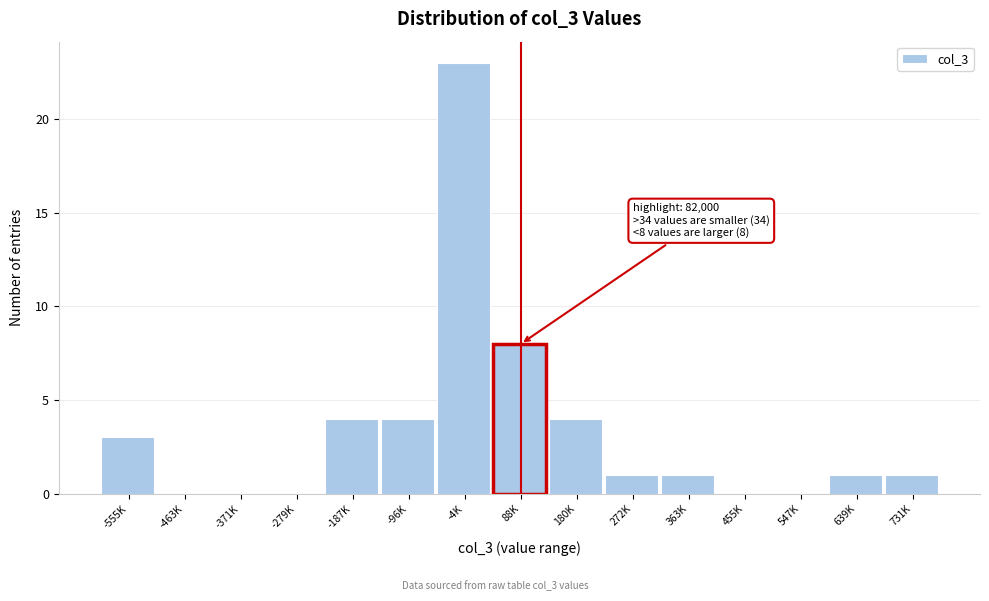

Reading left to right, transcribe all the data shown in this chart.

-555K=3	-463K=0	-371K=0	-279K=0	-187K=4	-96K=4	-4K=23	88K=8	180K=4	272K=1	363K=1	455K=0	547K=0	639K=1	731K=1